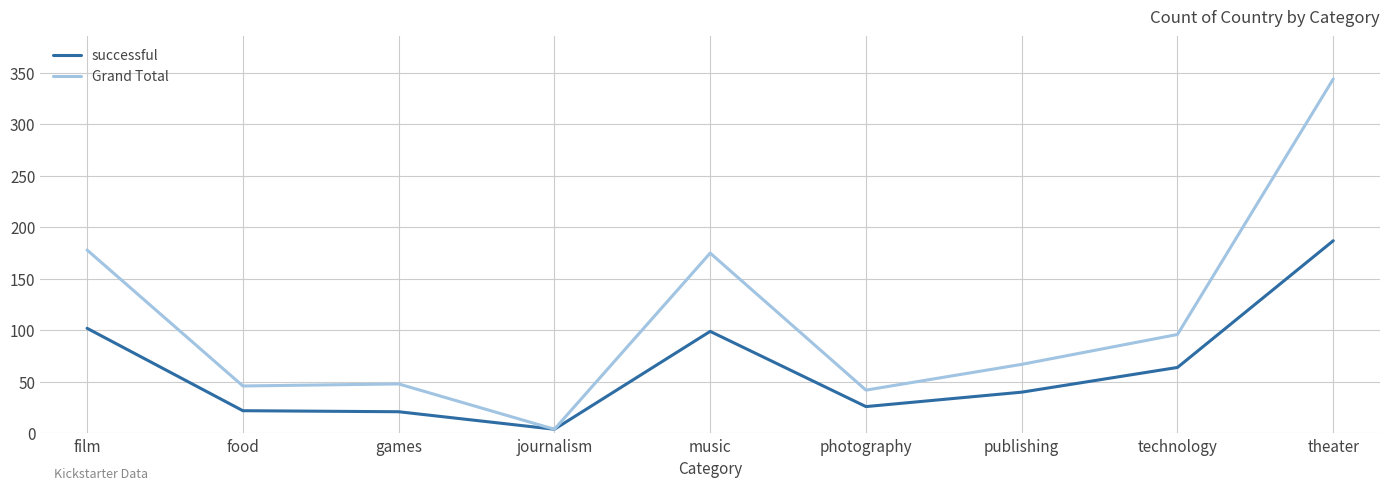

What position from the right is food?

8